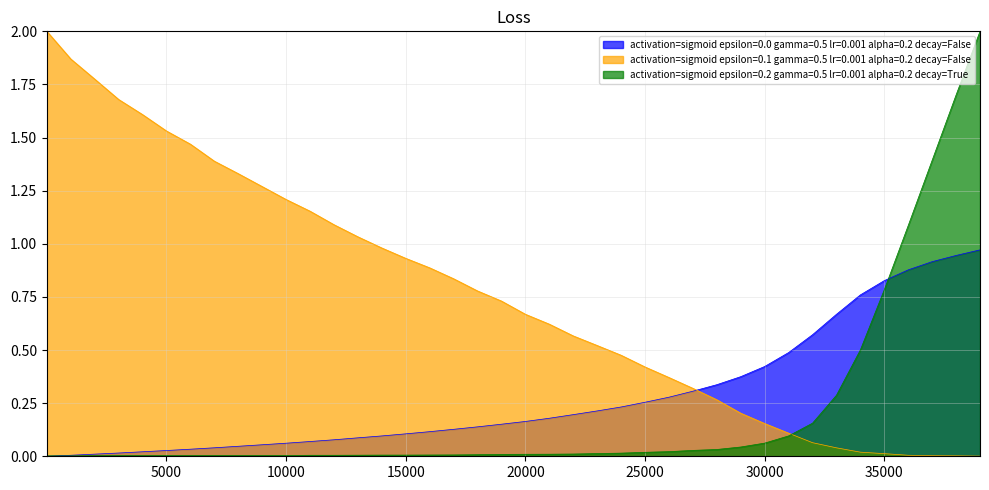

What is the maximum value for activation=sigmoid epsilon=0.2 gamma=0.5 lr=0.001 alpha=0.2 decay=True?

2.0